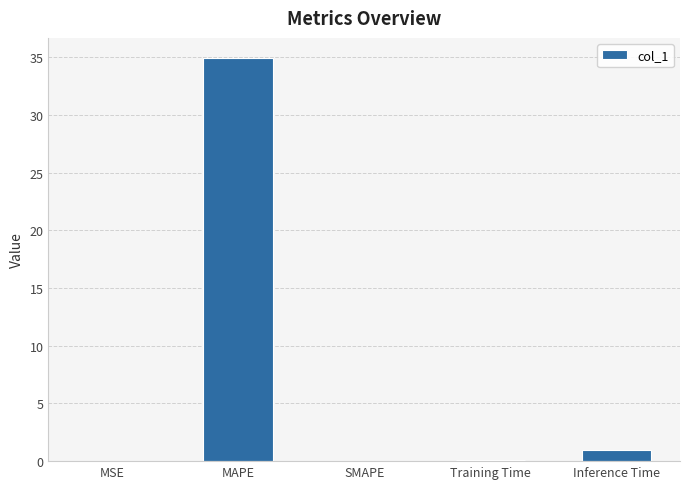

The chart shows a value of 0.9 at Inference Time. True or false?

True